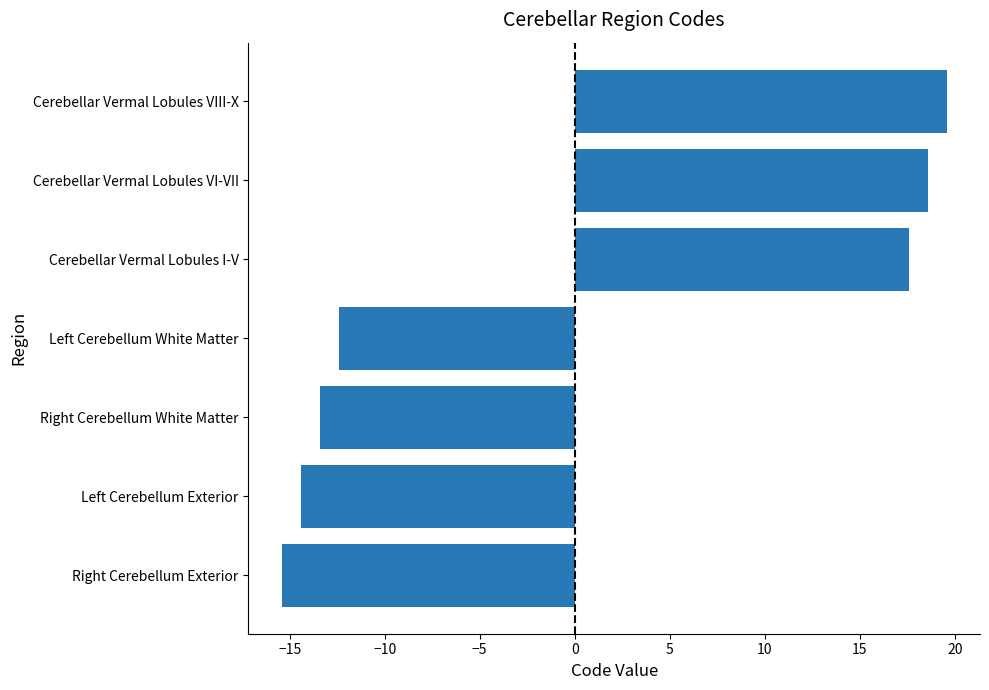

Reading top to bottom, list all the values displayed in this chart.

Cerebellar Vermal Lobules VIII-X=19.6	Cerebellar Vermal Lobules VI-VII=18.6	Cerebellar Vermal Lobules I-V=17.6	Left Cerebellum White Matter=-12.4	Right Cerebellum White Matter=-13.4	Left Cerebellum Exterior=-14.4	Right Cerebellum Exterior=-15.4